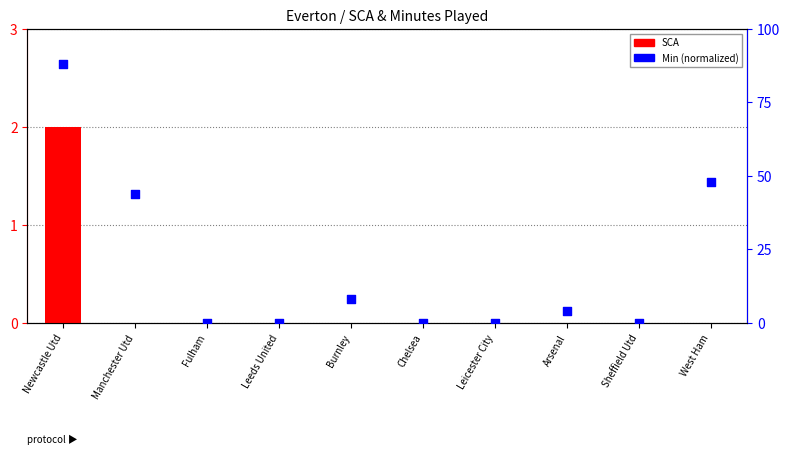

Which series has the largest Y range (max minus min)?

Min (normalized)